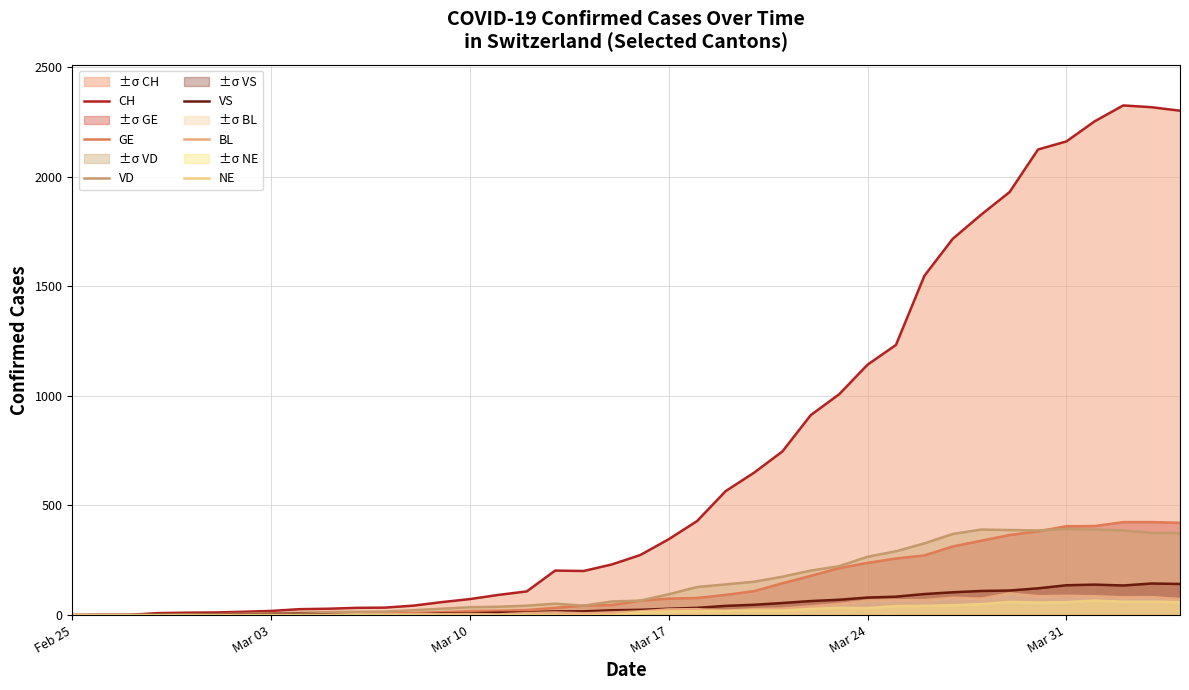

Which series has the largest range (max minus min)?

CH